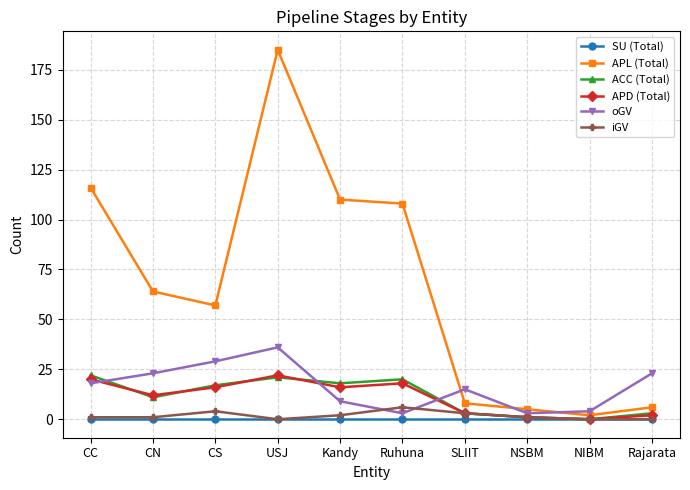

True or false: APL (Total) and oGV cross at least once.

True